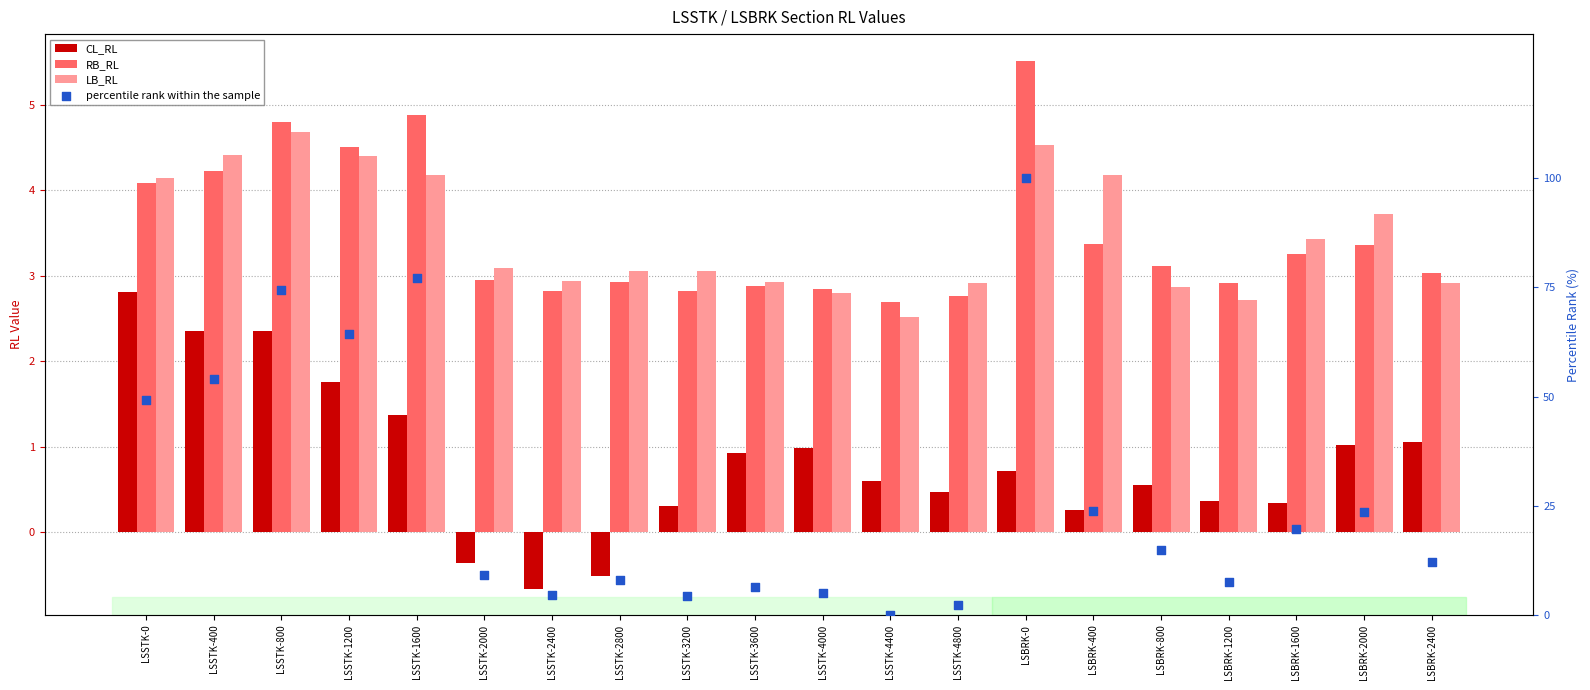

What are all the series names shown in the legend?

CL_RL, RB_RL, LB_RL, percentile rank within the sample